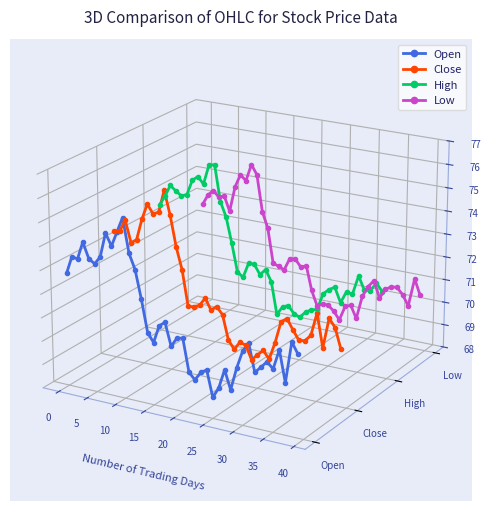

The value of Low at 28 is -0.0. True or false?

False